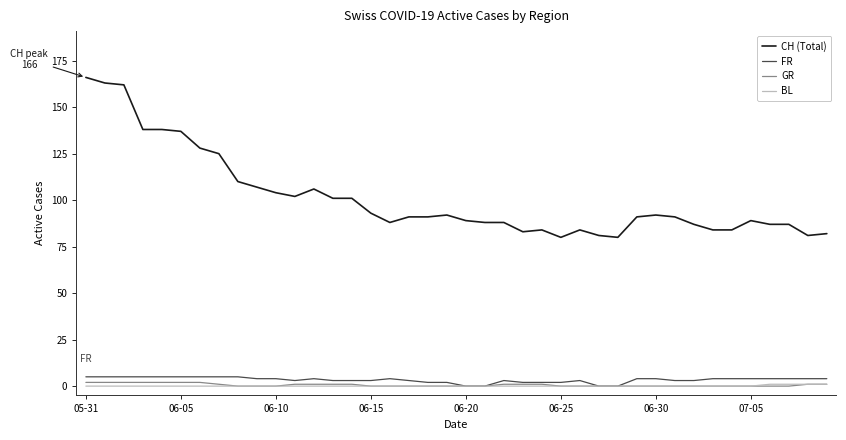

Reading left to right, what are all the values shown in this chart?

CH (Total): 166	163	162	138	138	137	128	125	110	107	104	102	106	101	101	93	88	91	91	92	89	88	88	83	84	80	84	81	80	91	92	91	87	84	84	89	87	87	81	82
FR: 5	5	5	5	5	5	5	5	5	4	4	3	4	3	3	3	4	3	2	2	0	0	3	2	2	2	3	0	0	4	4	3	3	4	4	4	4	4	4	4
GR: 2	2	2	2	2	2	2	1	0	0	0	1	1	1	1	0	0	0	0	0	0	0	1	1	1	0	0	0	0	0	0	0	0	0	0	0	0	0	1	1
BL: 0	0	0	0	0	0	0	0	0	0	0	0	0	0	0	0	0	0	0	0	0	0	0	0	0	0	0	0	0	0	0	0	0	0	0	0	1	1	1	1